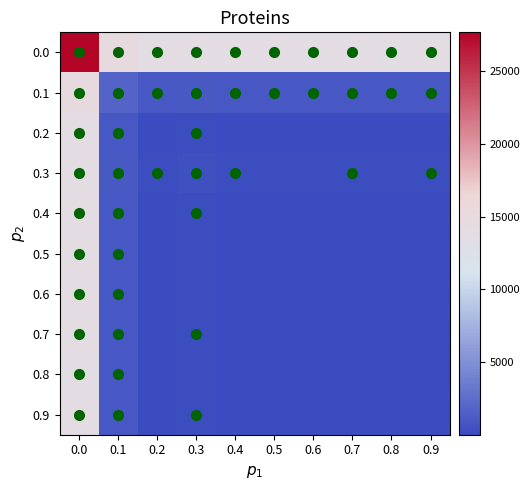

What is the sum of all 0.6 values?

14903.5